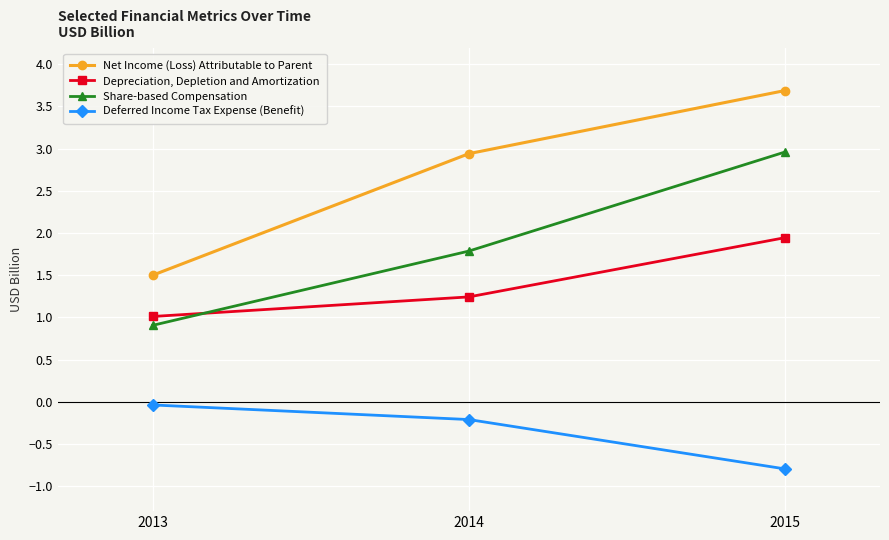

What is the approximate value of Share-based Compensation at 2014?

1.8